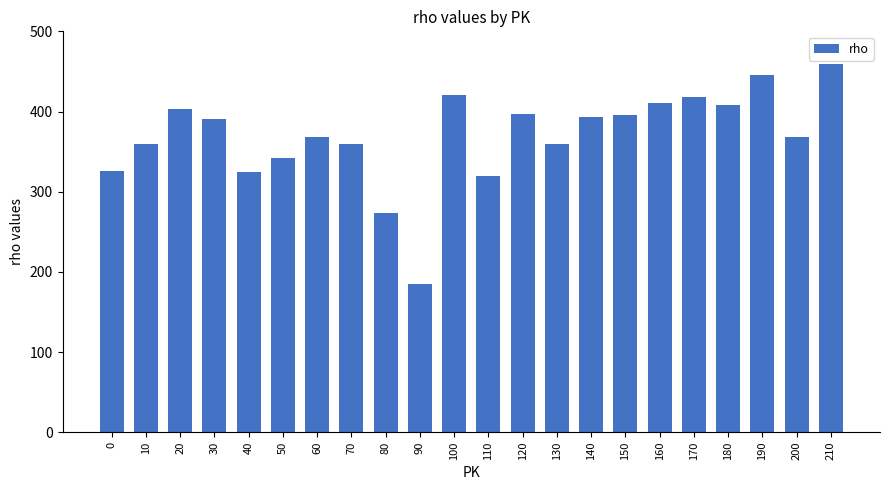

What is the ratio of the value at 0 to the value at 180?

0.8